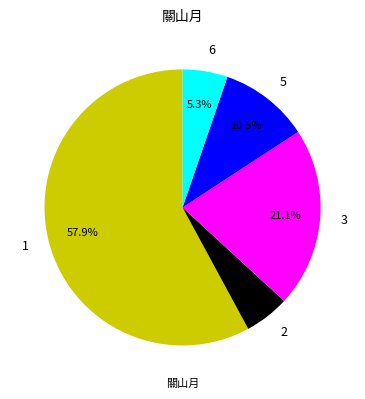

What is the largest slice in the pie chart?

1